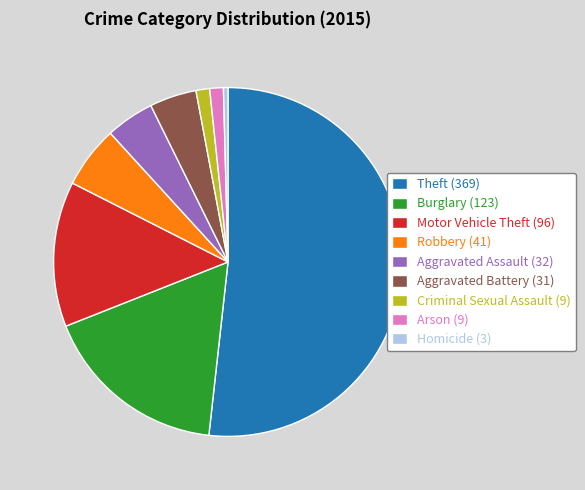

Is the sum of Motor Vehicle Theft (96) and Aggravated Battery (31) greater than half?

No